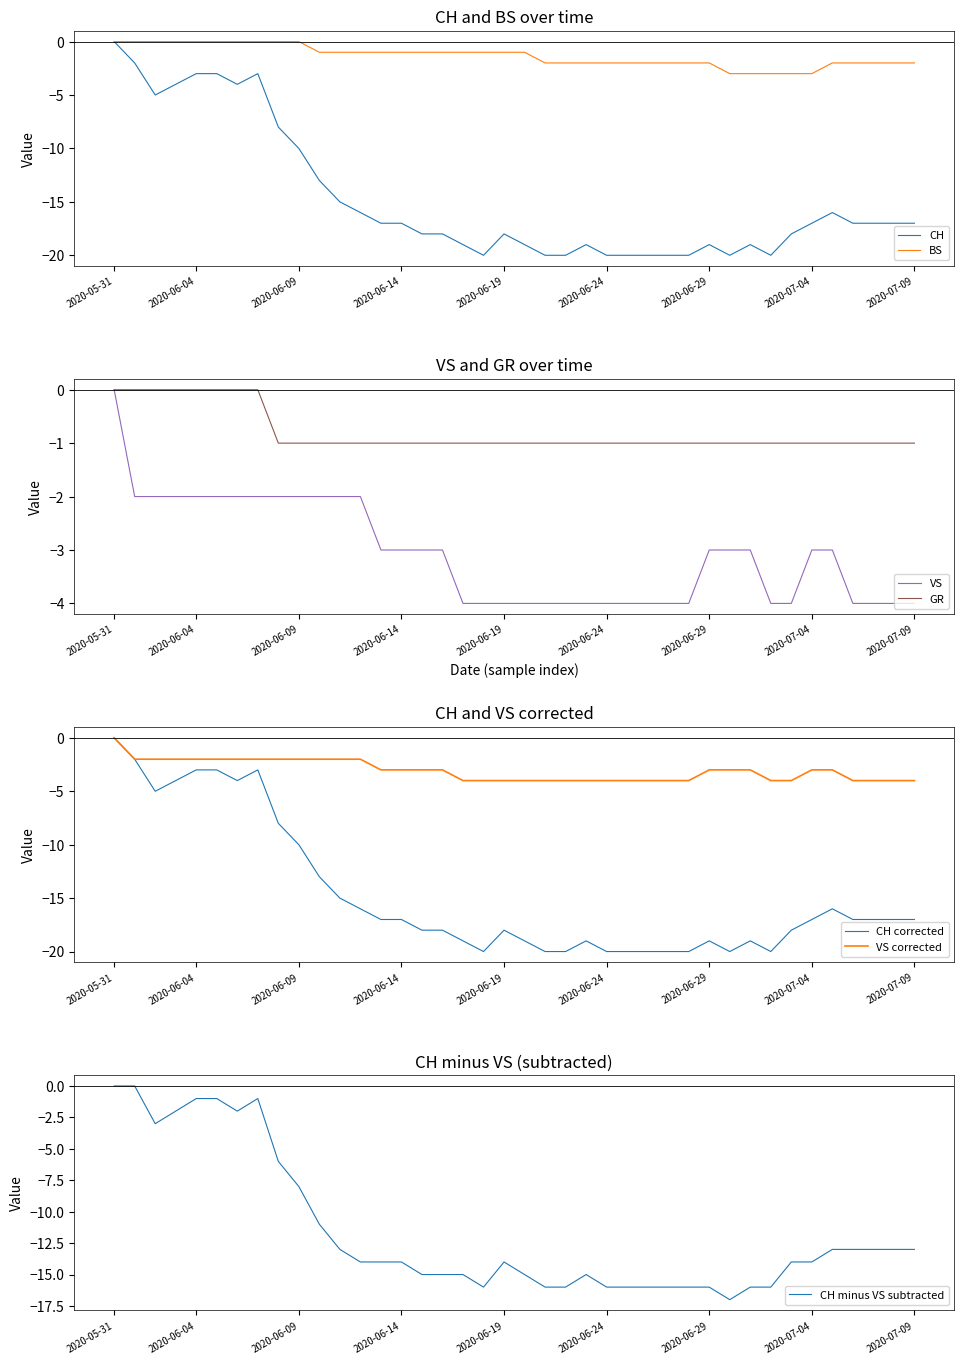

What is the lowest value of the BS series?

-3